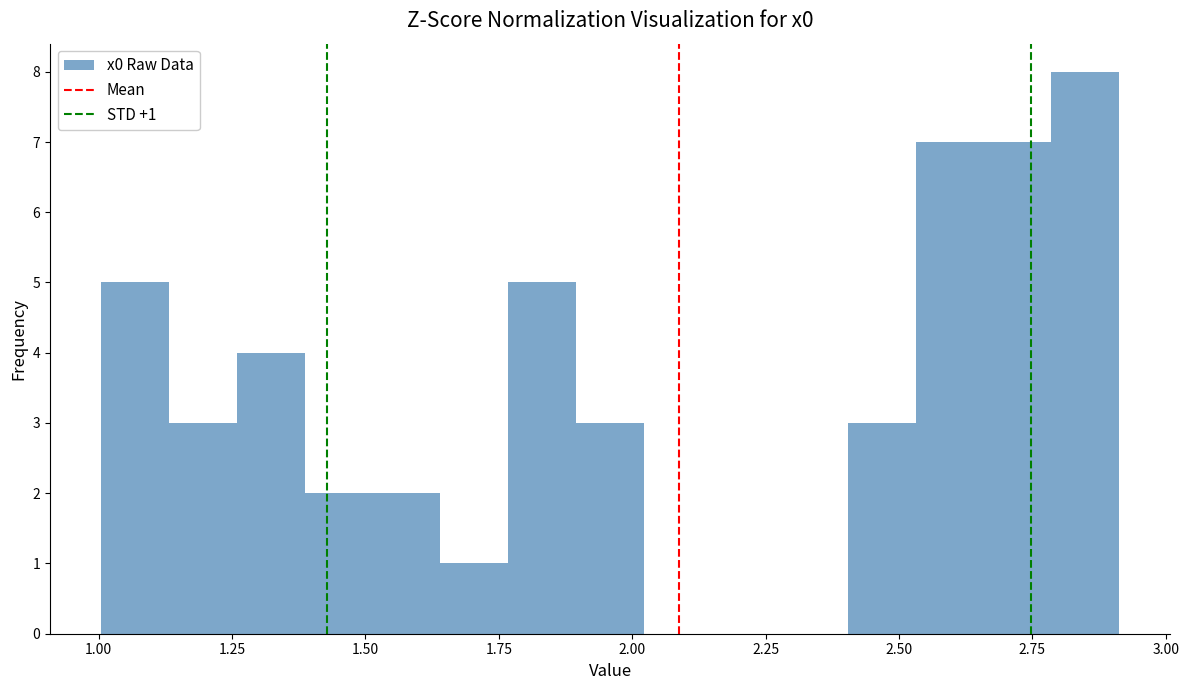

Read against the x-axis, roughly where is the centre of the tallest bar?

2.85